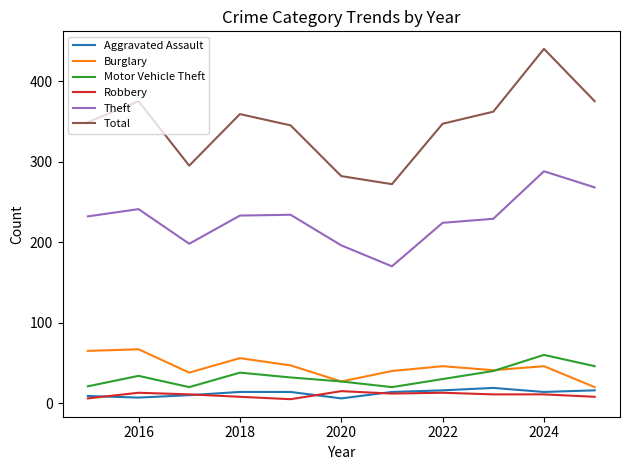

Which series has the largest total across all categories?

Total